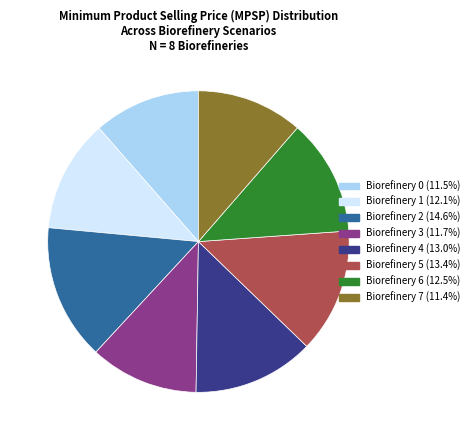

Is the sum of Biorefinery 0 (11.5%) and Biorefinery 4 (13.0%) greater than half?

No